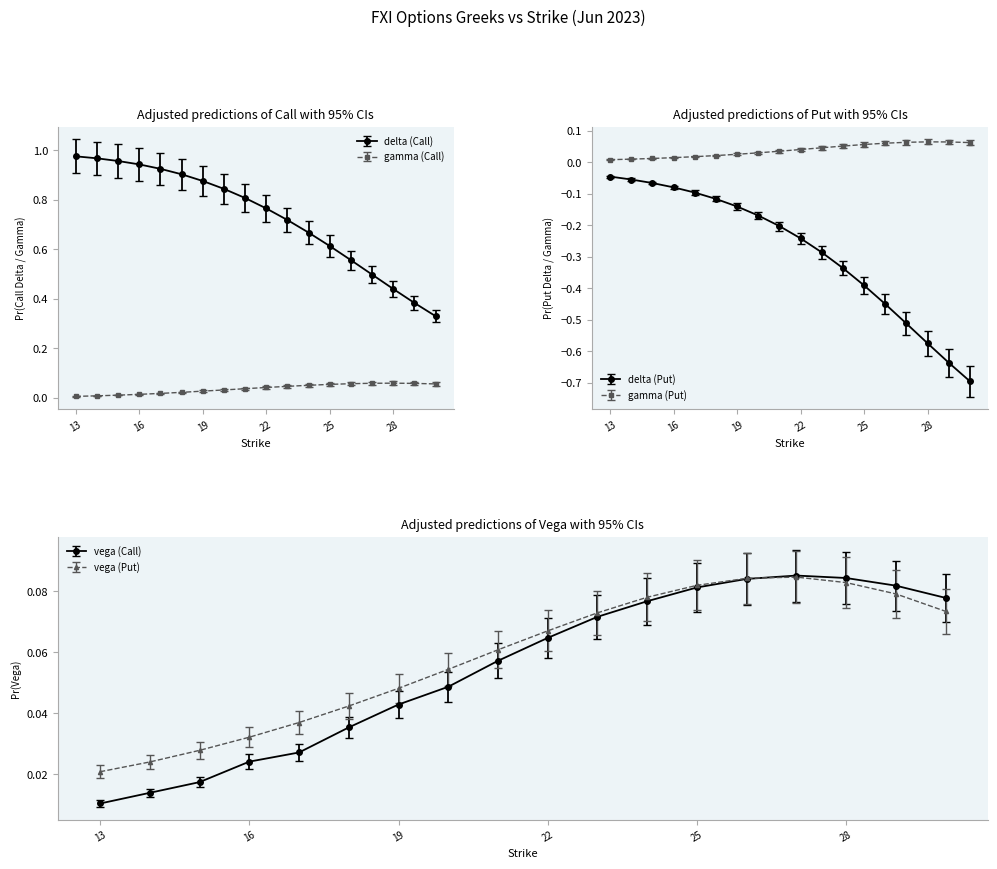

What is the difference between the second highest and second lowest values in the vega_C series?

0.1